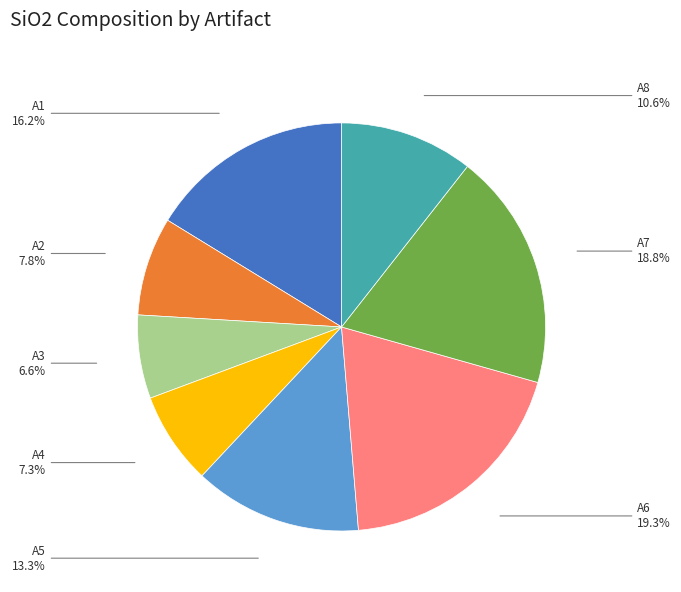

Which category has the smallest portion of the pie?

A3